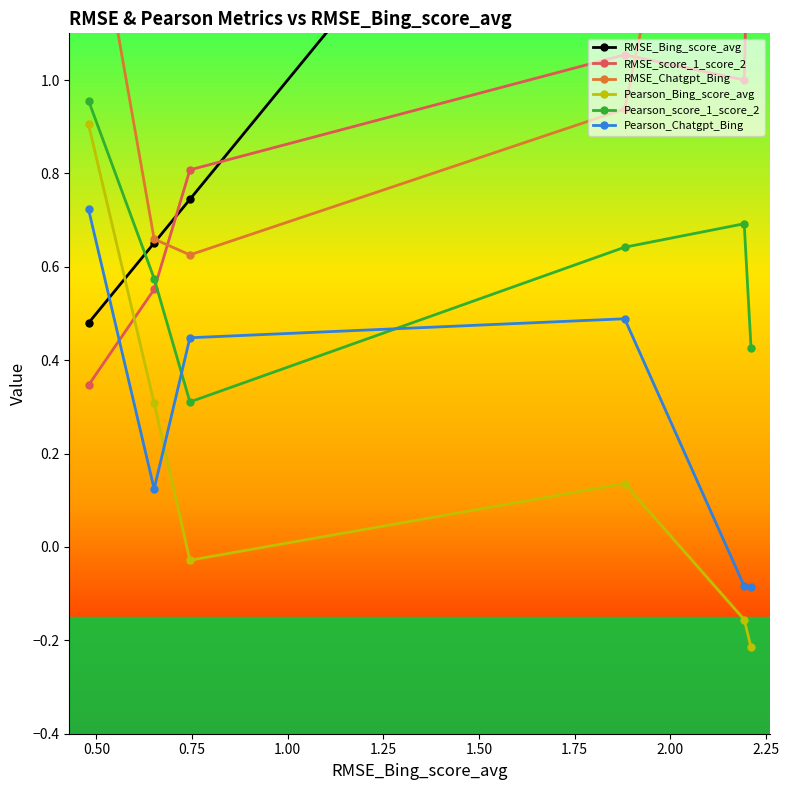

In Pearson_Chatgpt_Bing, how many points are higher than both neighbors (excluding endpoints)?

1